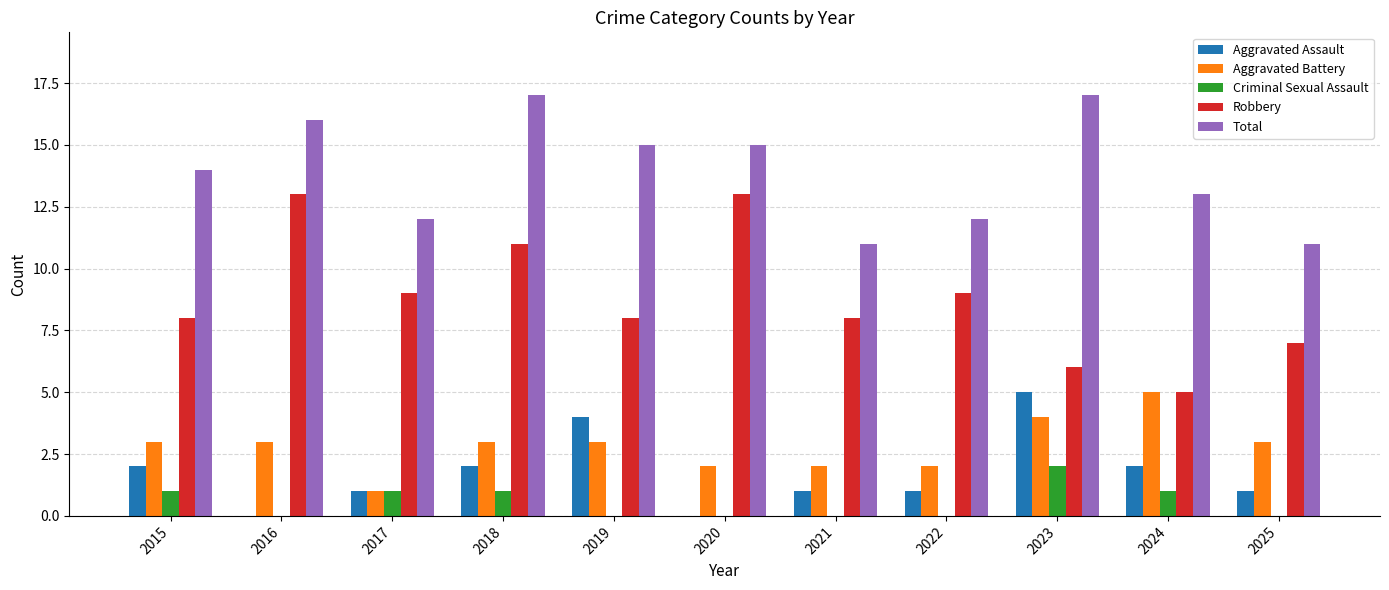

How many series are shown in this chart?

5